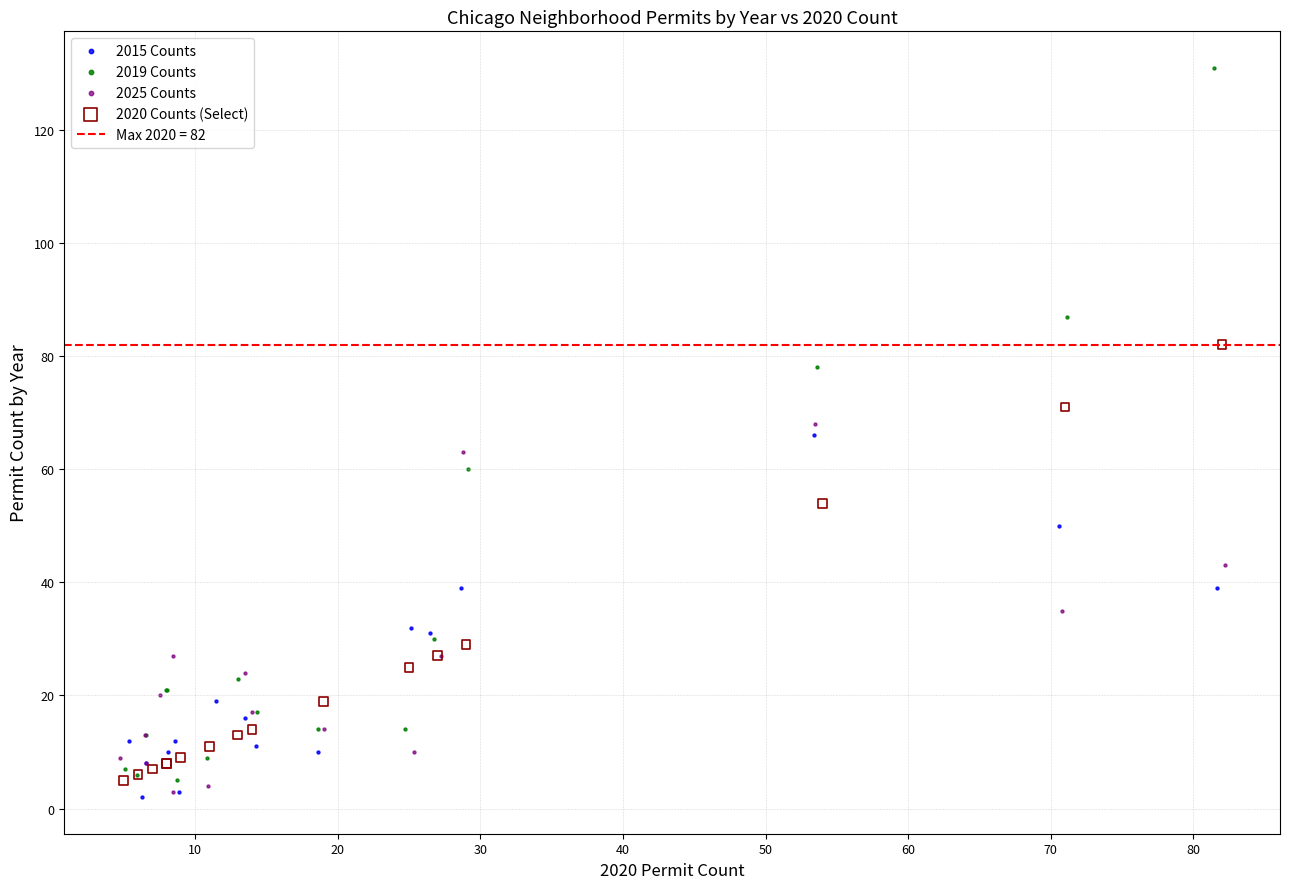

Which series contains the highest Y value?

2019 Counts